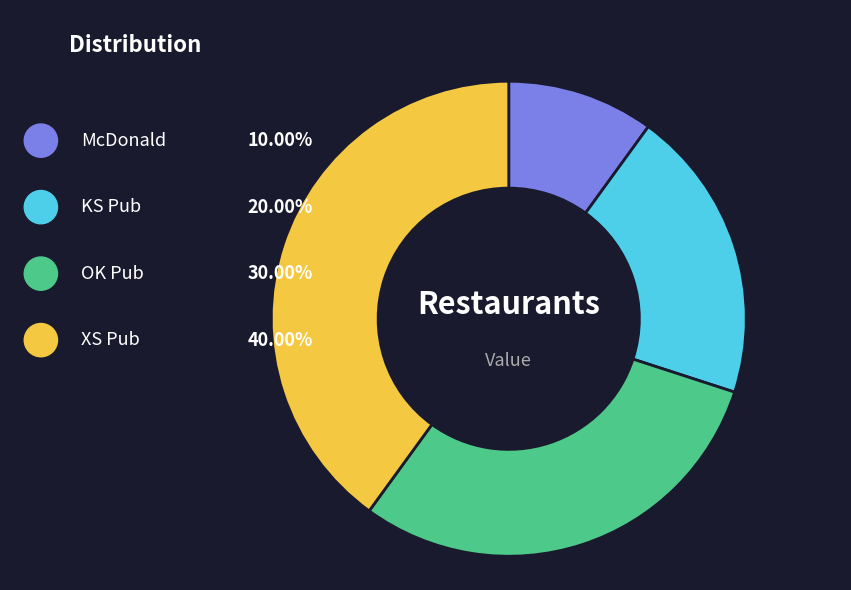

Combined, what portion of the pie is KS Pub and OK Pub?

50.0%